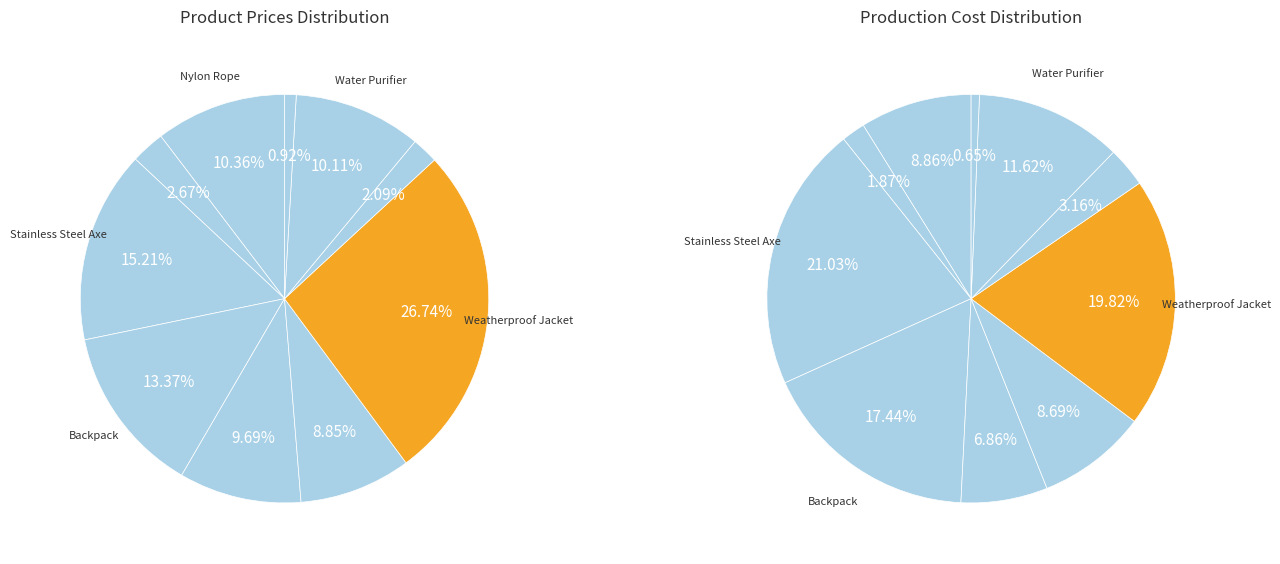

To the nearest percent, what percentage of the pie is Waterproof Matches?

2%